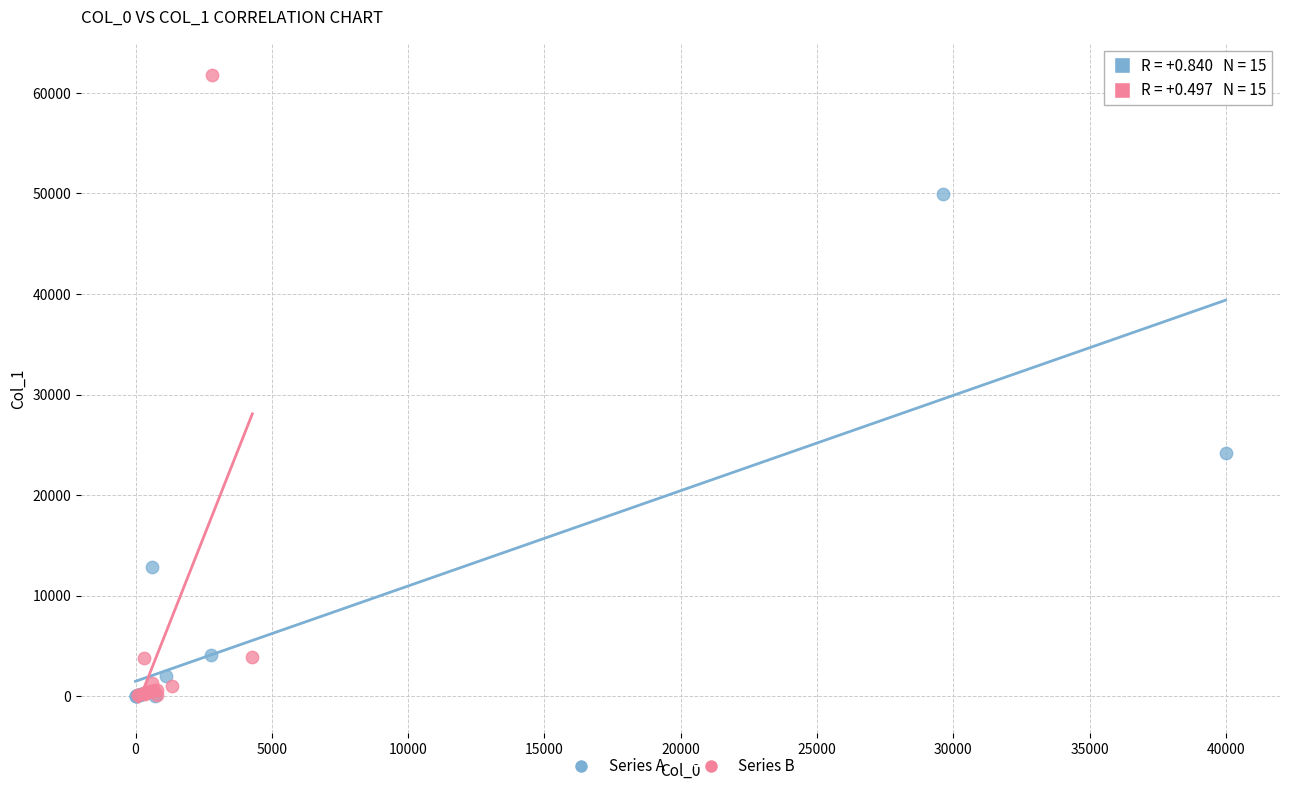

Which series contains the highest Y value?

Series B